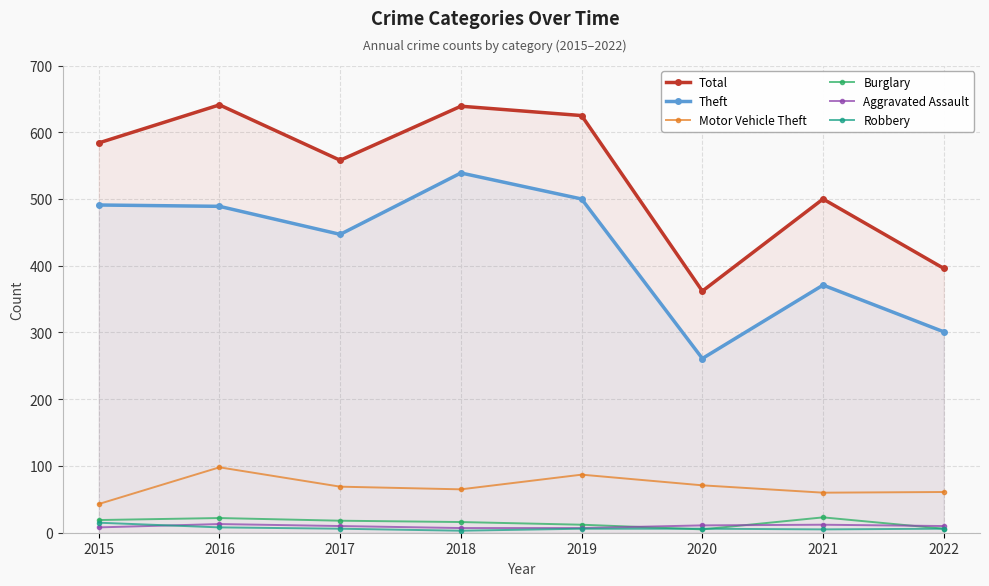

List the labels in order of Burglary value, largest first.

2021, 2016, 2015, 2017, 2018, 2019, 2022, 2020